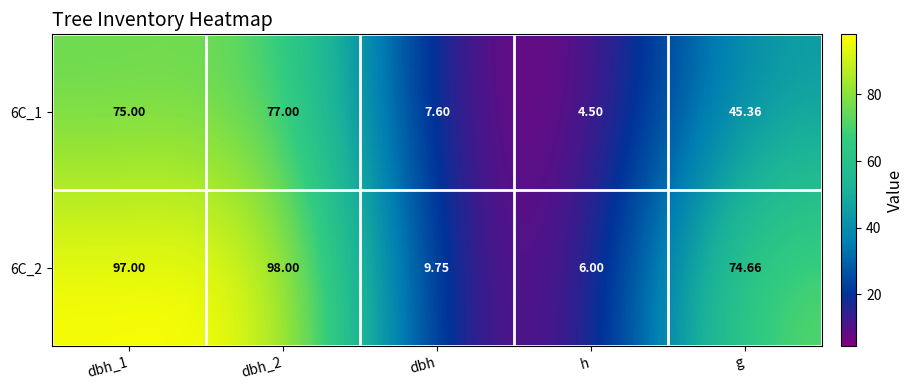

List the series in order of their peak value, highest first.

6C_2, 6C_1